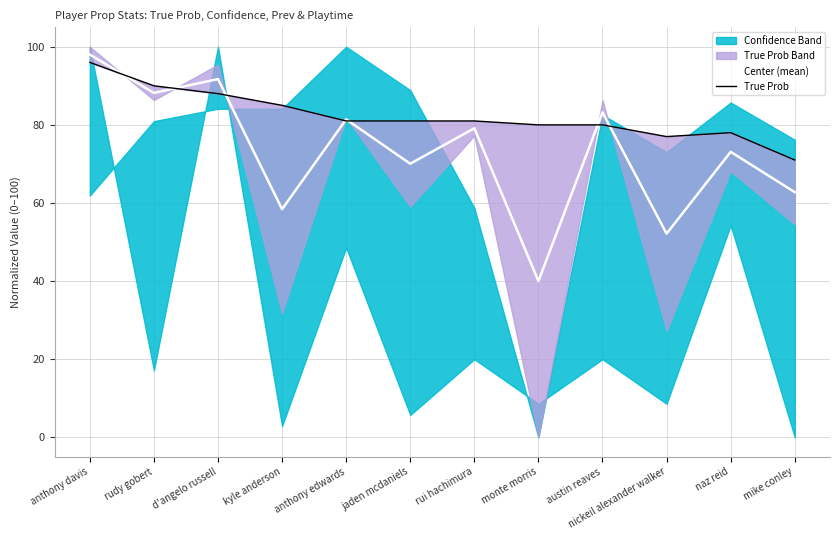

What is the value of the True Prob point at the 8th from the left?

80.0